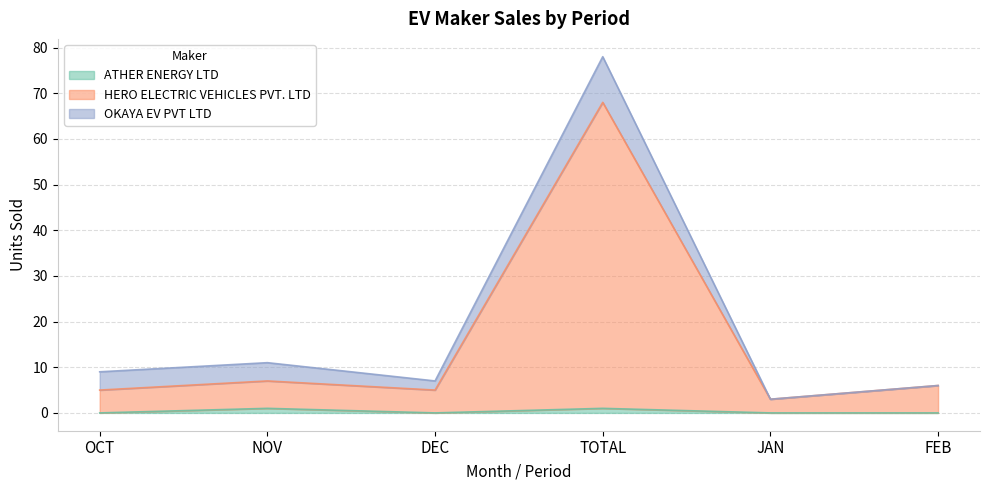

What position from the left is FEB?

6